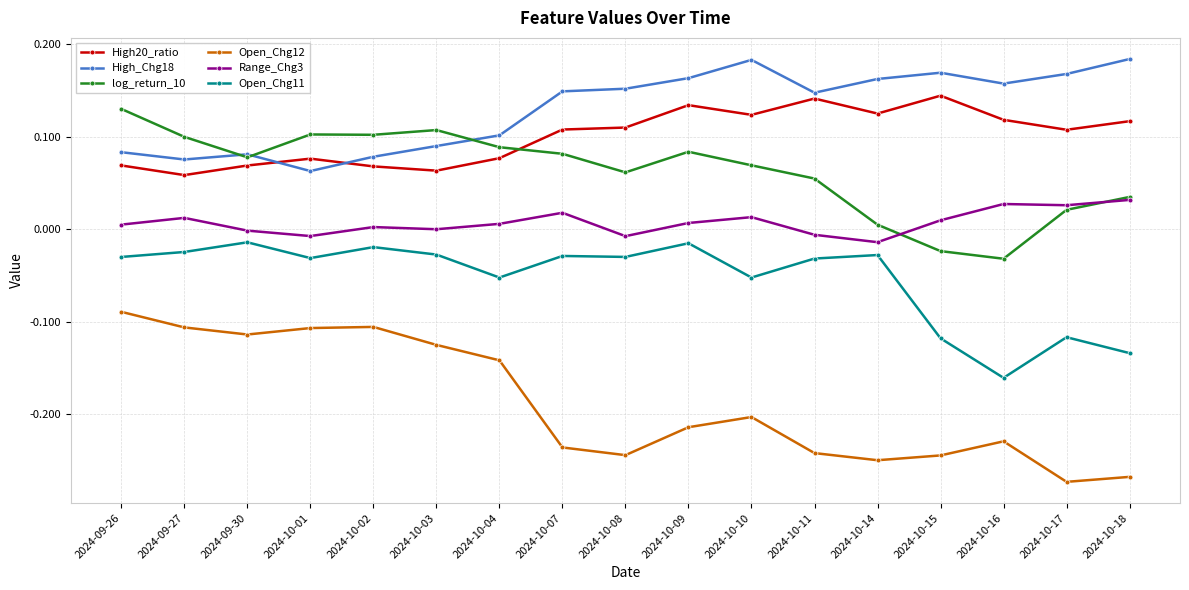

True or false: log_return_10 has more than 1 points higher than both neighbors.

True